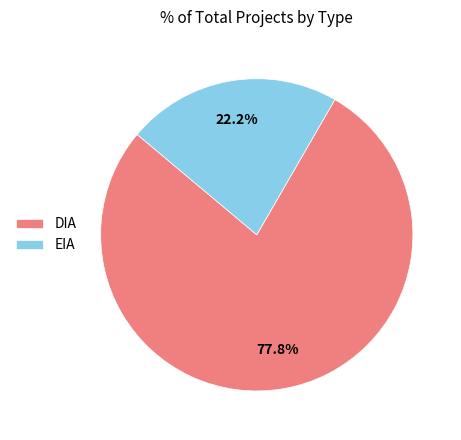

Approximately how many times larger is the value at DIA compared to EIA?

3.5